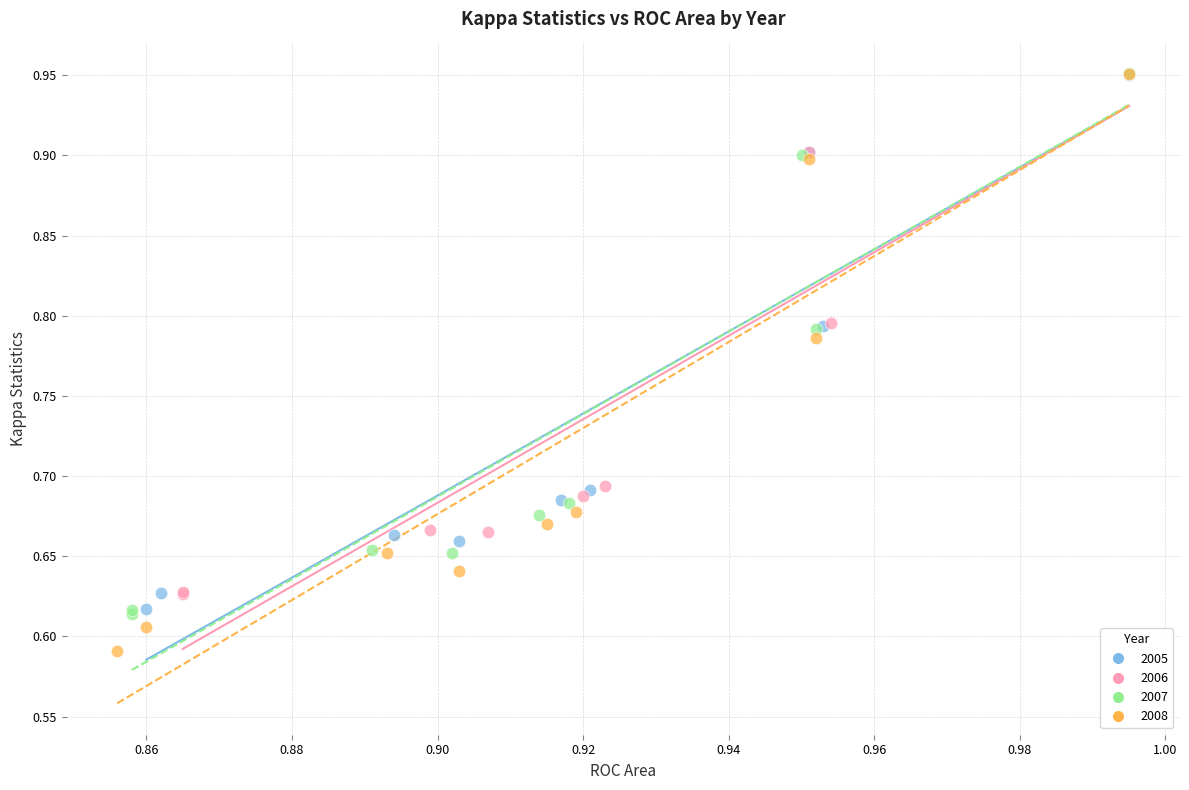

What are all the series names shown in the legend?

2005, 2006, 2007, 2008